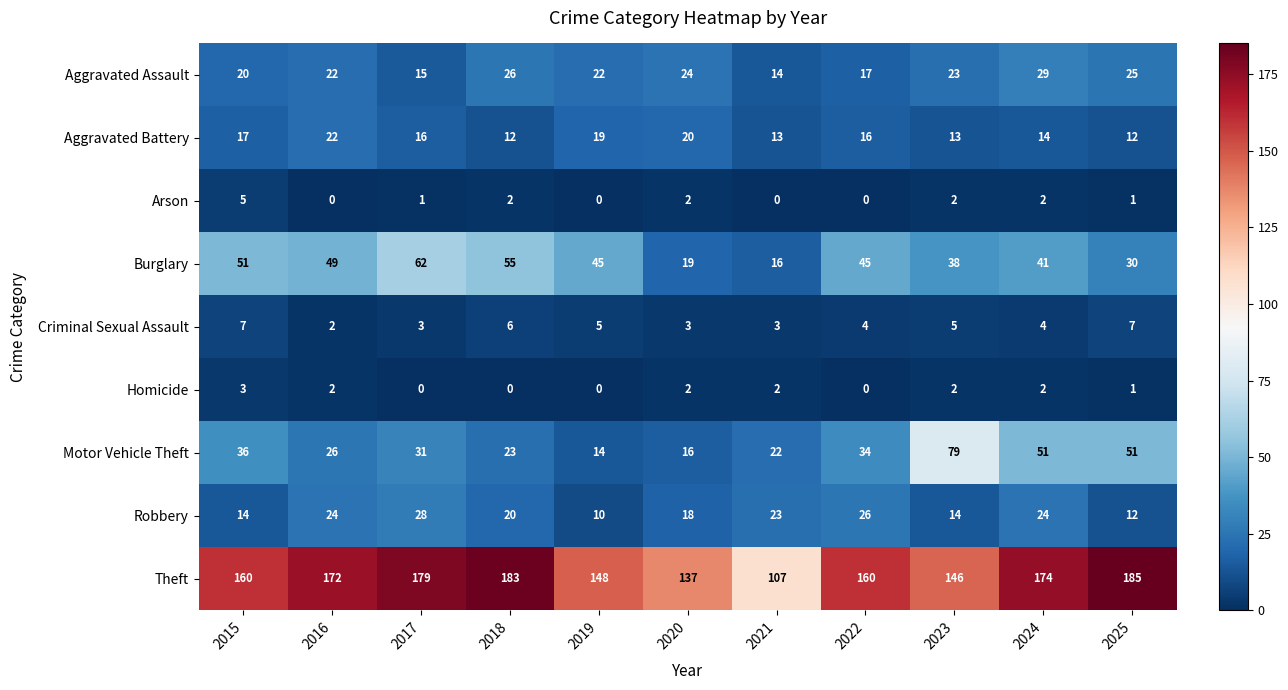

The value of Criminal Sexual Assault at 2016 is 2. True or false?

True